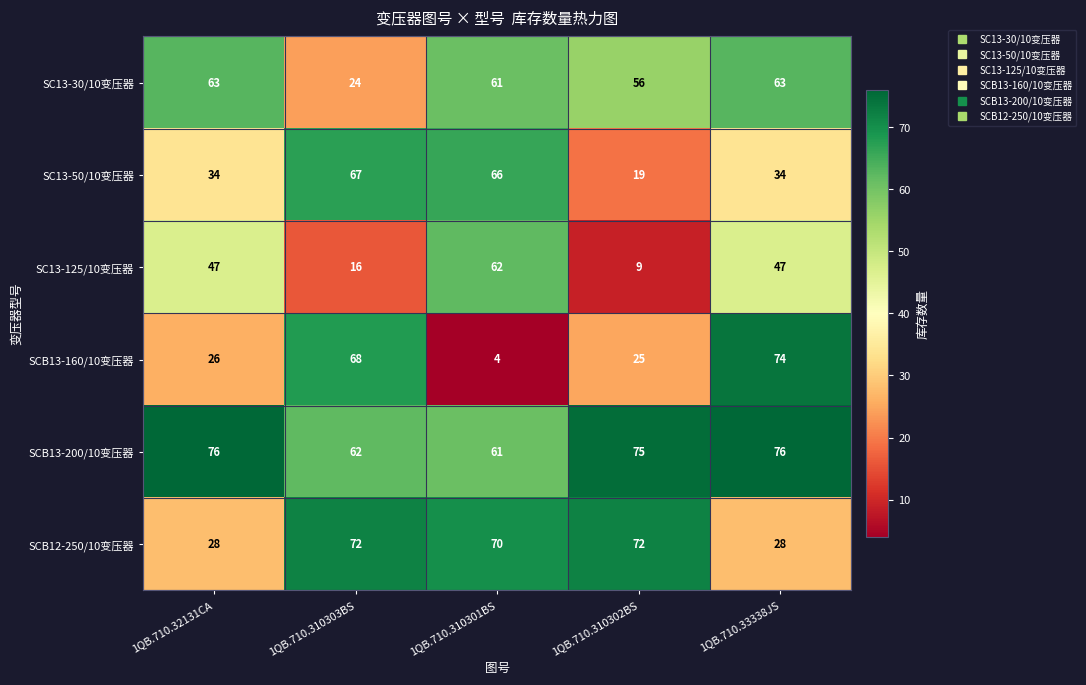

Rank the series by their maximum value, from lowest to highest.

SC13-125/10变压器, SC13-30/10变压器, SC13-50/10变压器, SCB12-250/10变压器, SCB13-160/10变压器, SCB13-200/10变压器